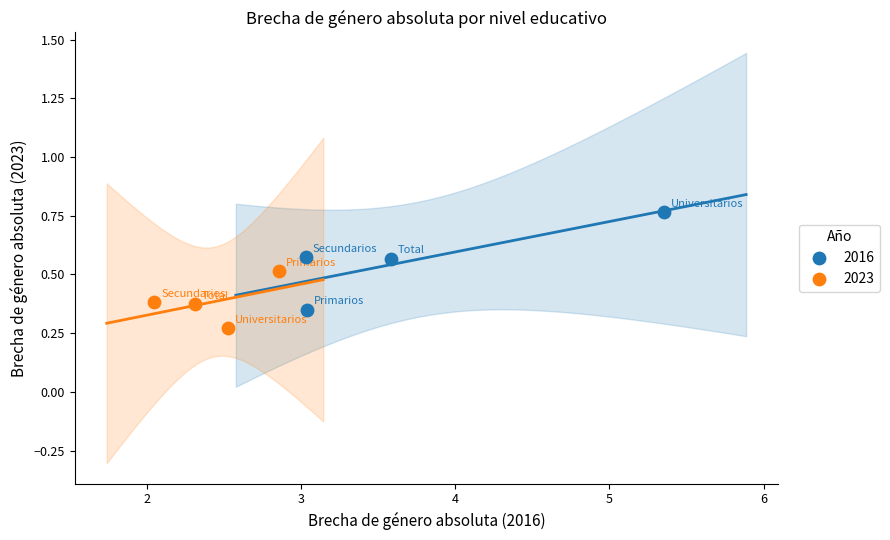

Which series has the widest spread of Y values?

2016